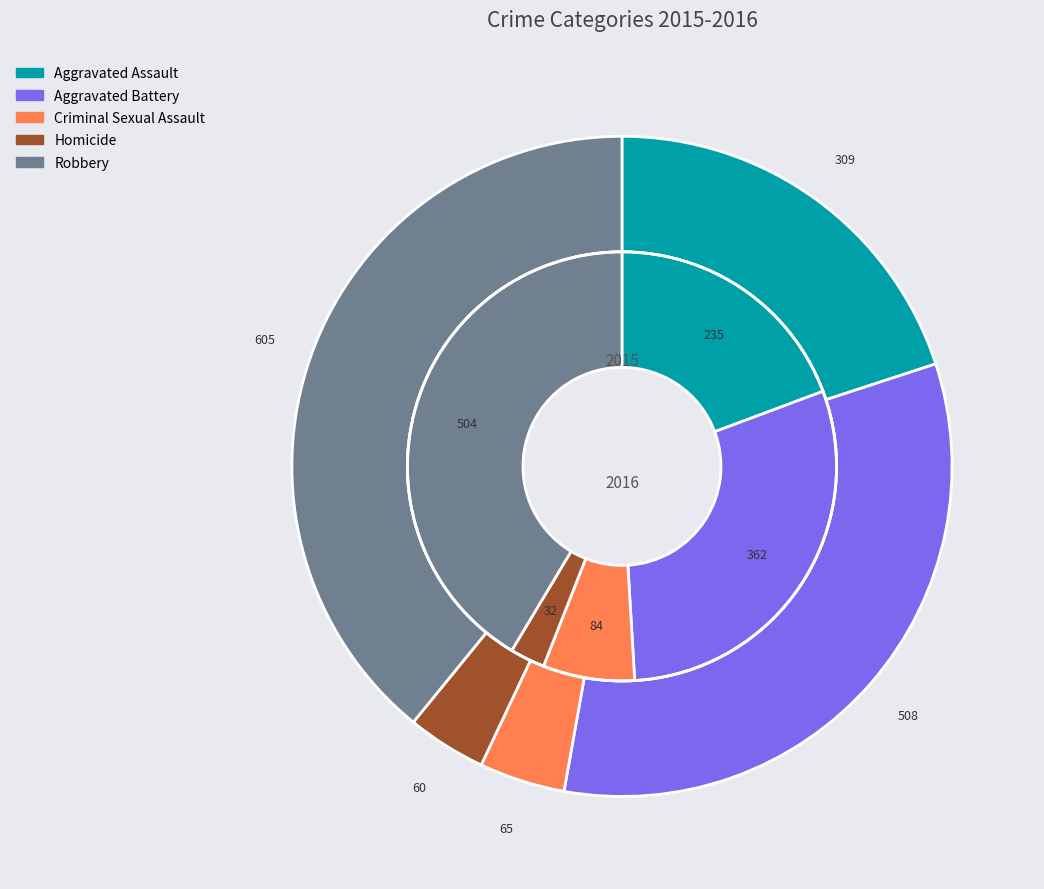

Does any single category account for the majority?

No